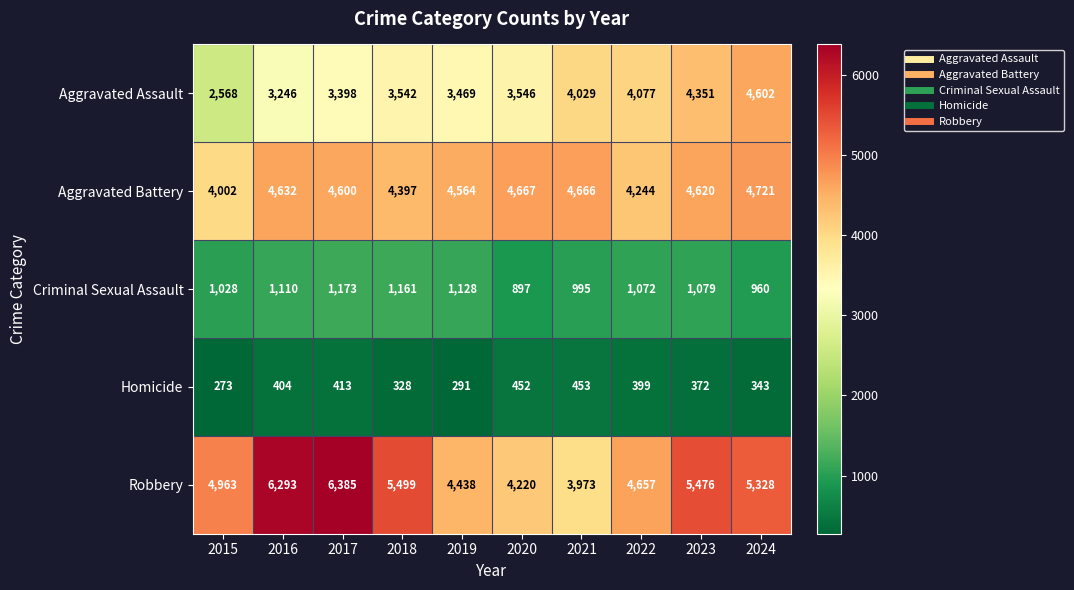

How many values in the Criminal Sexual Assault series are below 1079?

5